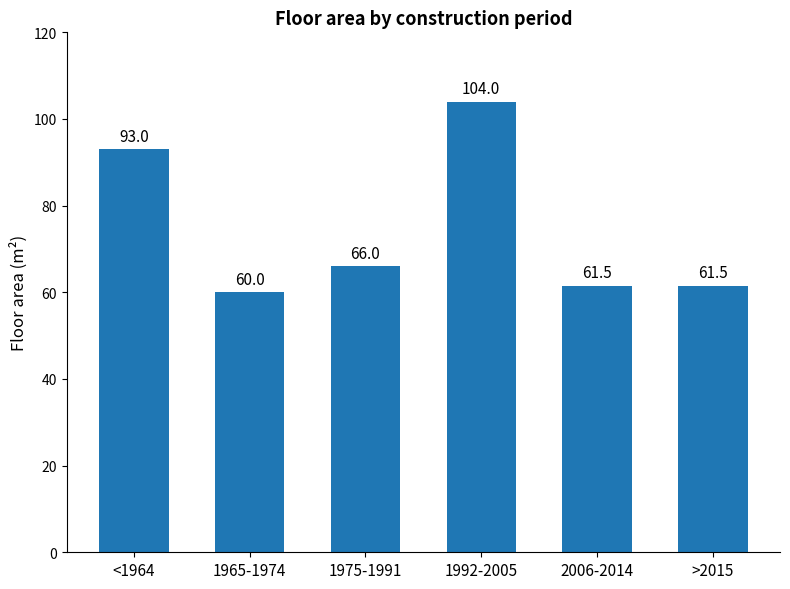

What is the smallest value displayed?

60.0